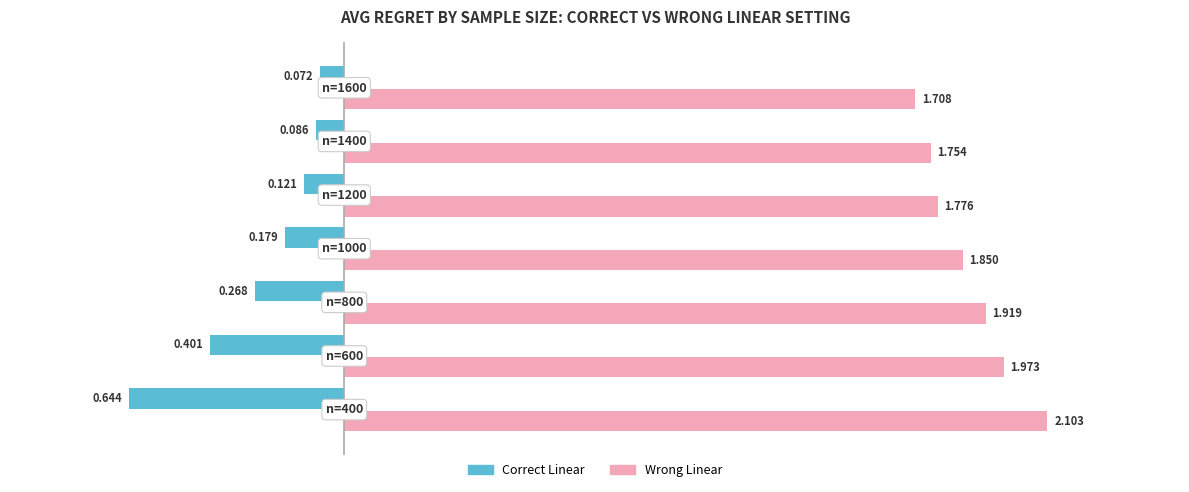

List the series in order of their peak value, lowest first.

Correct Linear, Wrong Linear